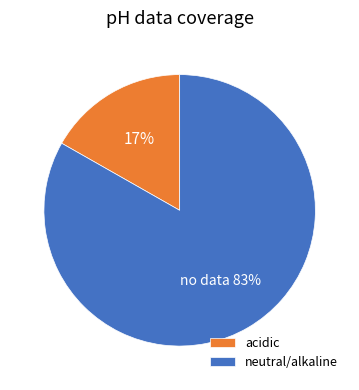

The acidic slice represents 30% of the pie. True or false?

False